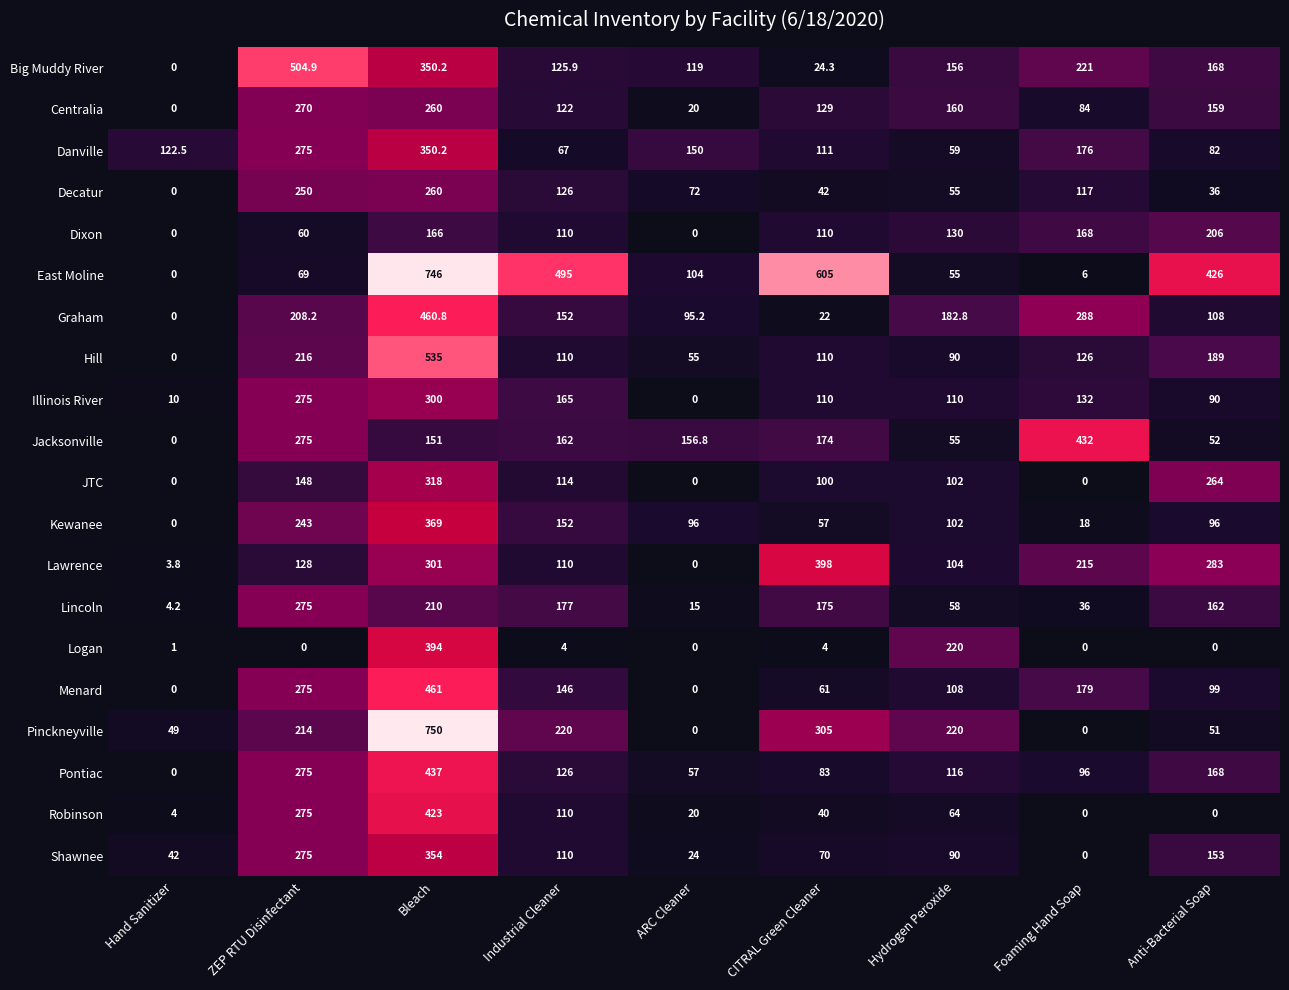

What is the total value across all series at Hand Sanitizer?

236.5